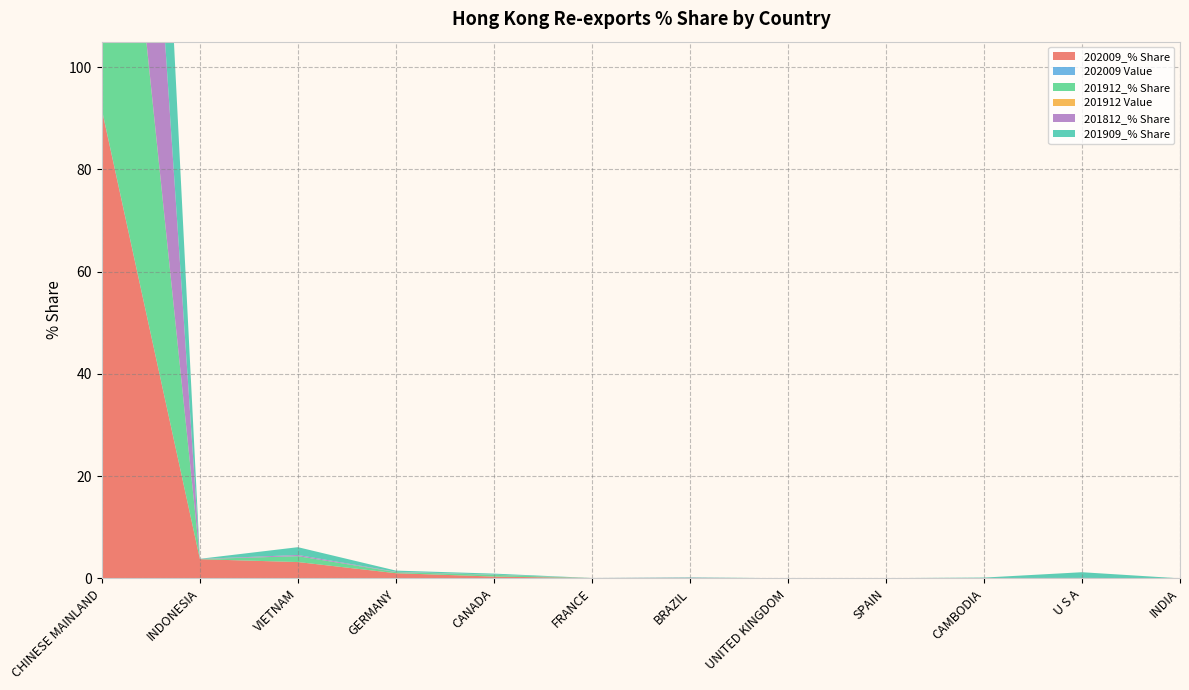

Reading right to left, extract all data points from this chart.

202009_% Share: 0.0	0.0	0.0	0.0	0.0	0.0	0.1	0.4	1.0	3.2	3.7	91.6
202009 Value: 0.0	0.0	0.0	0.0	0.0	0.0	0.0	0.0	0.0	0.0	0.0	0.1
201912_% Share: 0.0	0.0	0.0	0.0	0.0	0.1	0.0	0.3	0.2	1.1	0.0	97.3
201912 Value: 0.0	0.0	0.0	0.0	0.0	0.0	0.0	0.0	0.0	0.0	0.0	0.2
201812_% Share: 0.0	0.1	0.1	0.0	0.0	0.0	0.0	0.0	0.1	0.2	0.0	99.2
201909_% Share: 0.0	1.1	0.1	0.0	0.0	0.1	0.0	0.2	0.2	1.5	0.0	96.7